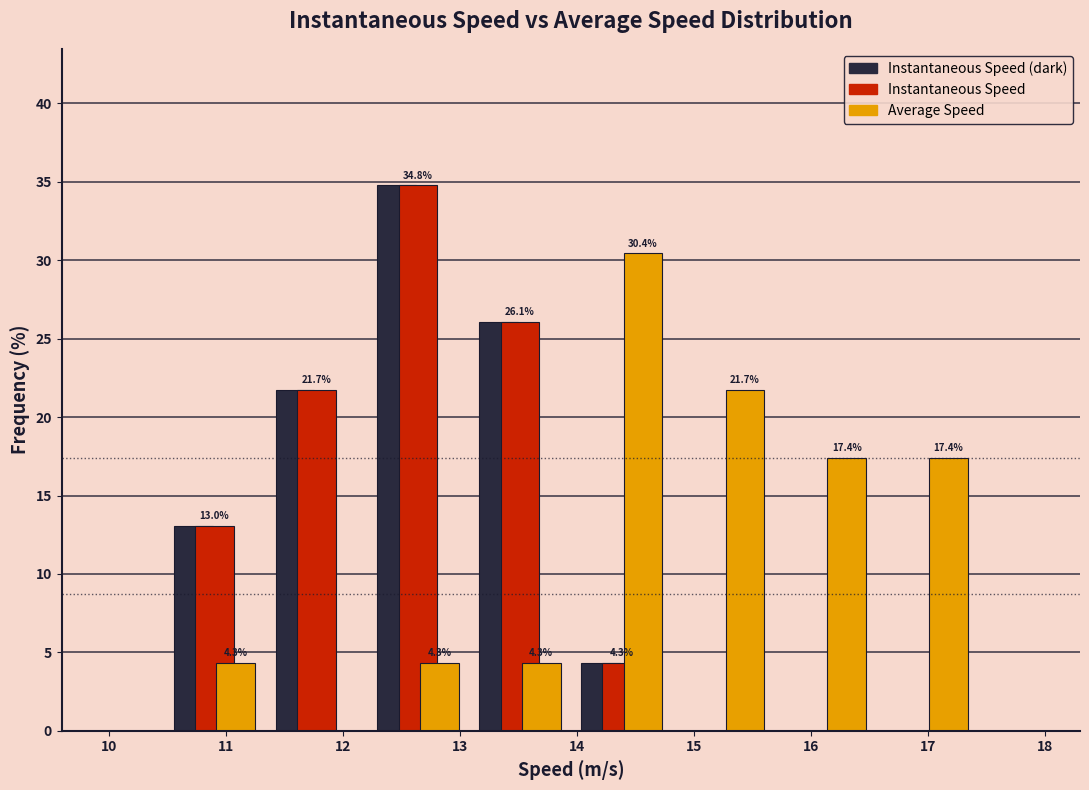

In the Average Speed series, which range on the x-axis has the tallest bar?

13.9 to 14.8